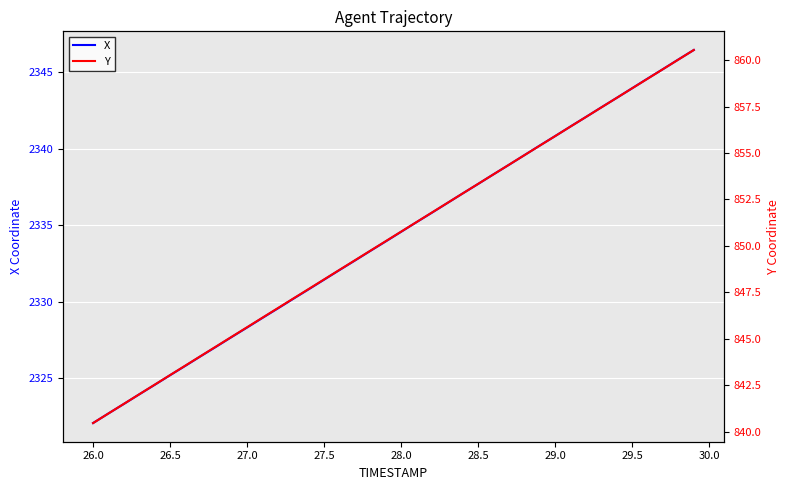

True or false: X has more than 0 interior local peaks.

False